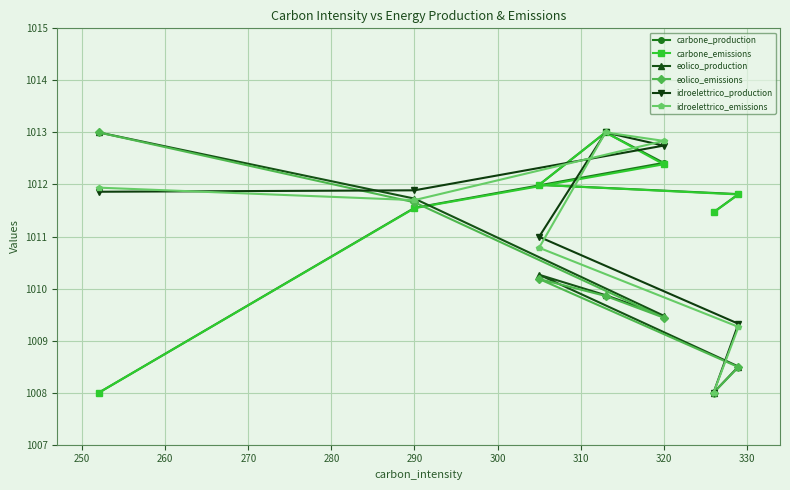

What are all the series names shown in the legend?

carbone_production, carbone_emissions, eolico_production, eolico_emissions, idroelettrico_production, idroelettrico_emissions